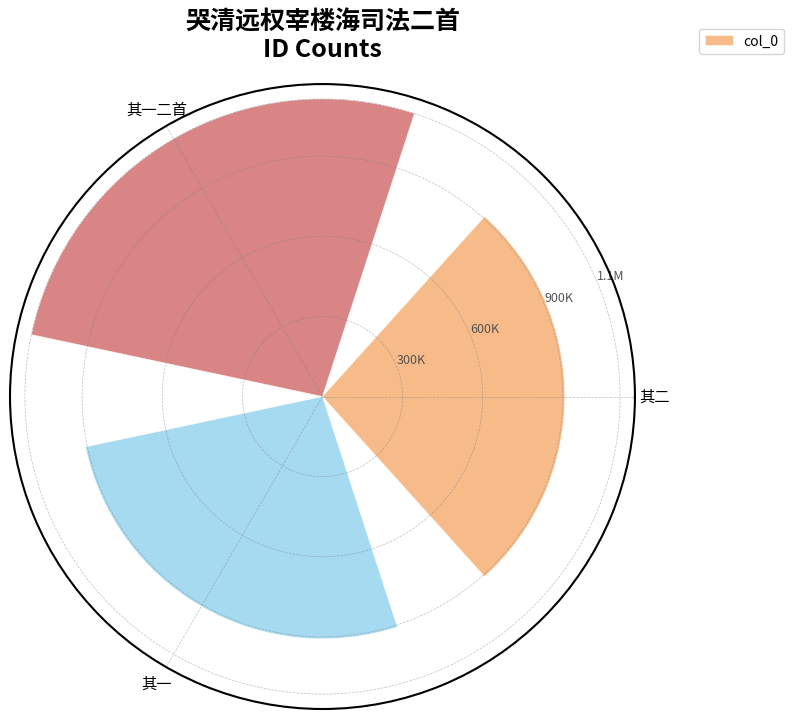

Are the bars horizontal?

No